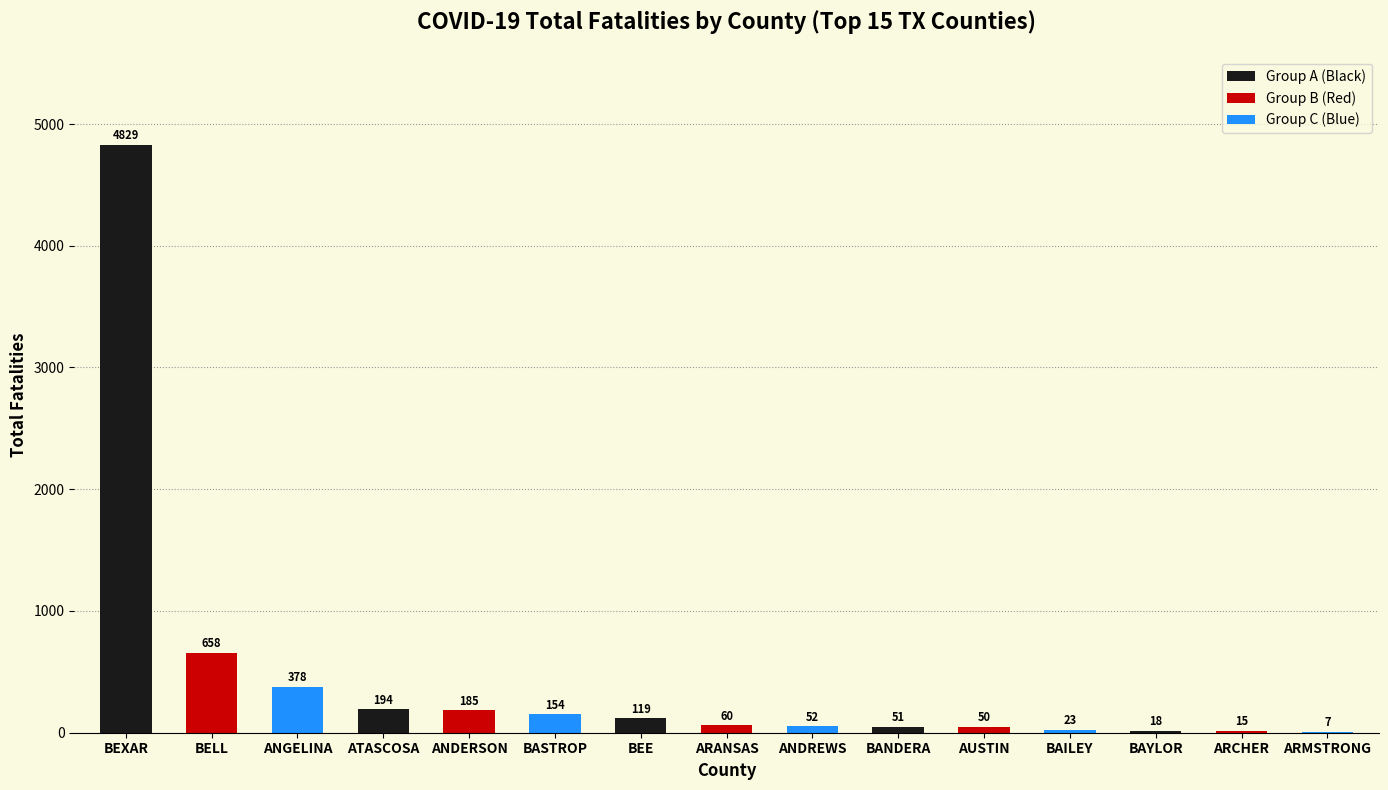

Read the value at BAYLOR, to the nearest 10.

20